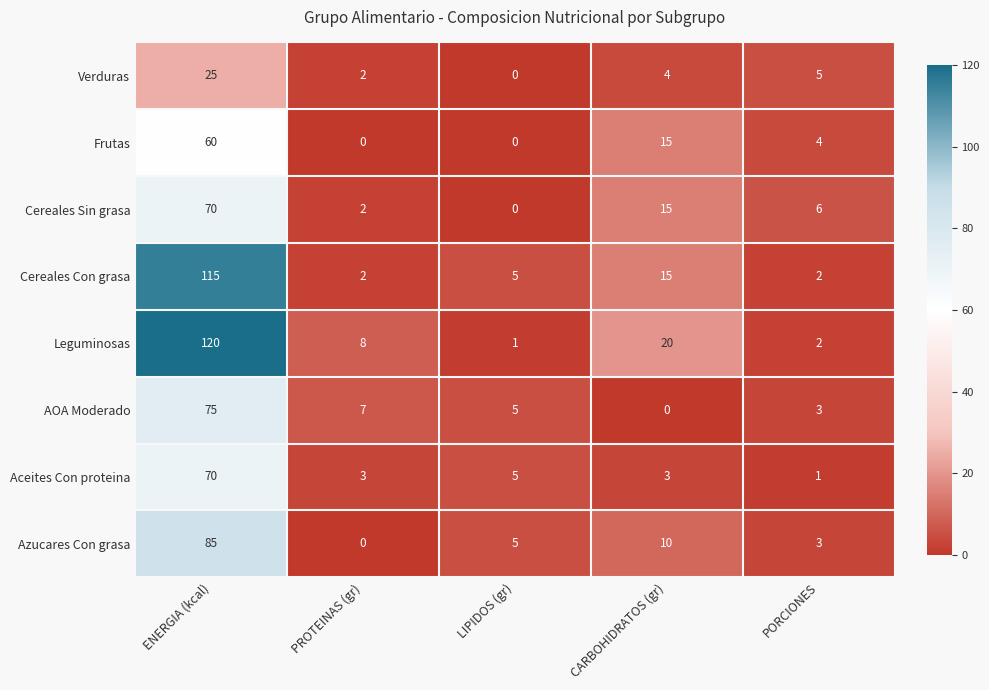

Between ENERGIA (kcal) and PROTEINAS (gr), which series saw the biggest shift?

Cereales Con grasa